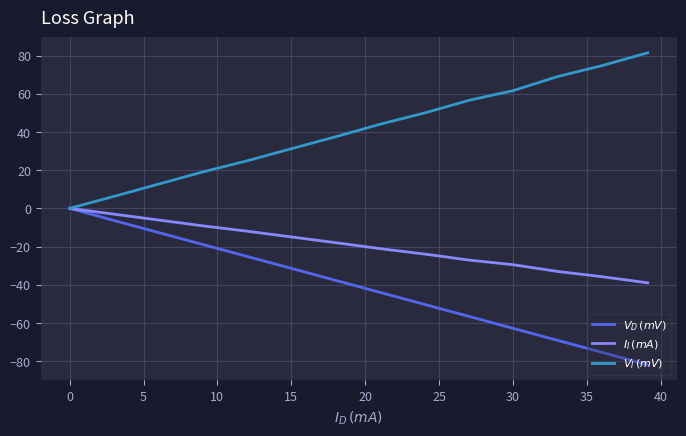

What is the smallest value displayed?

-81.9